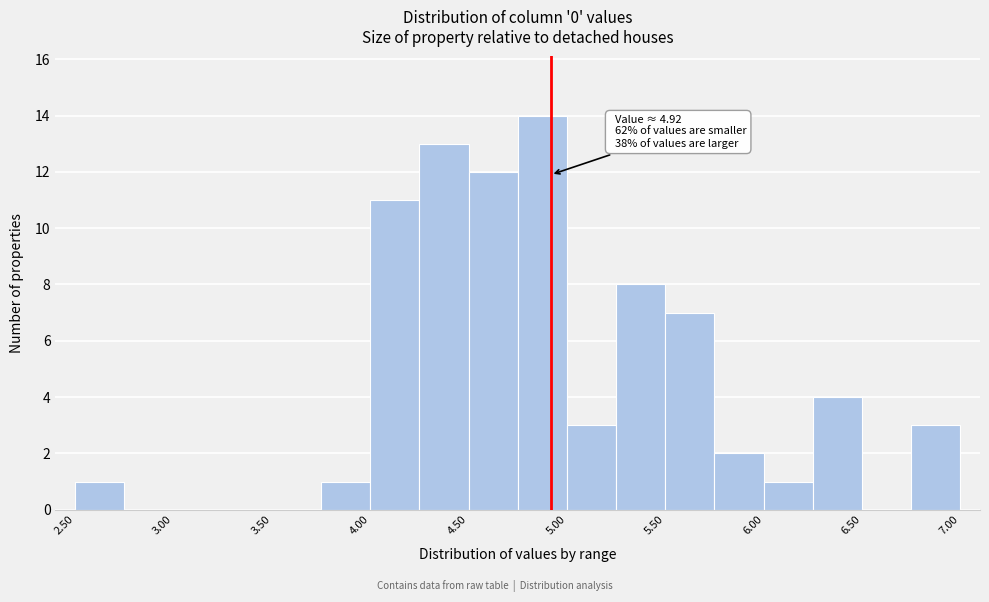

Which range on the x-axis has the tallest bar?

4.75 to 5.00